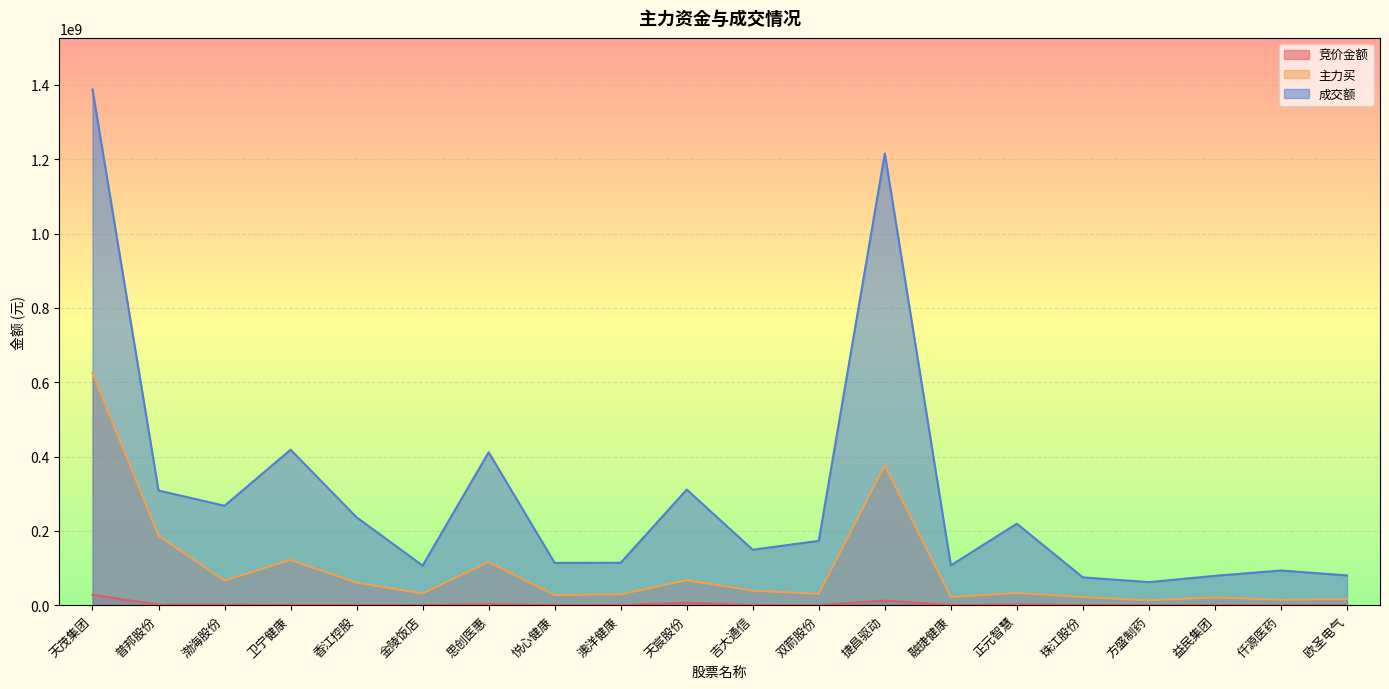

What is the label of the 20th point from the left?

欧圣电气